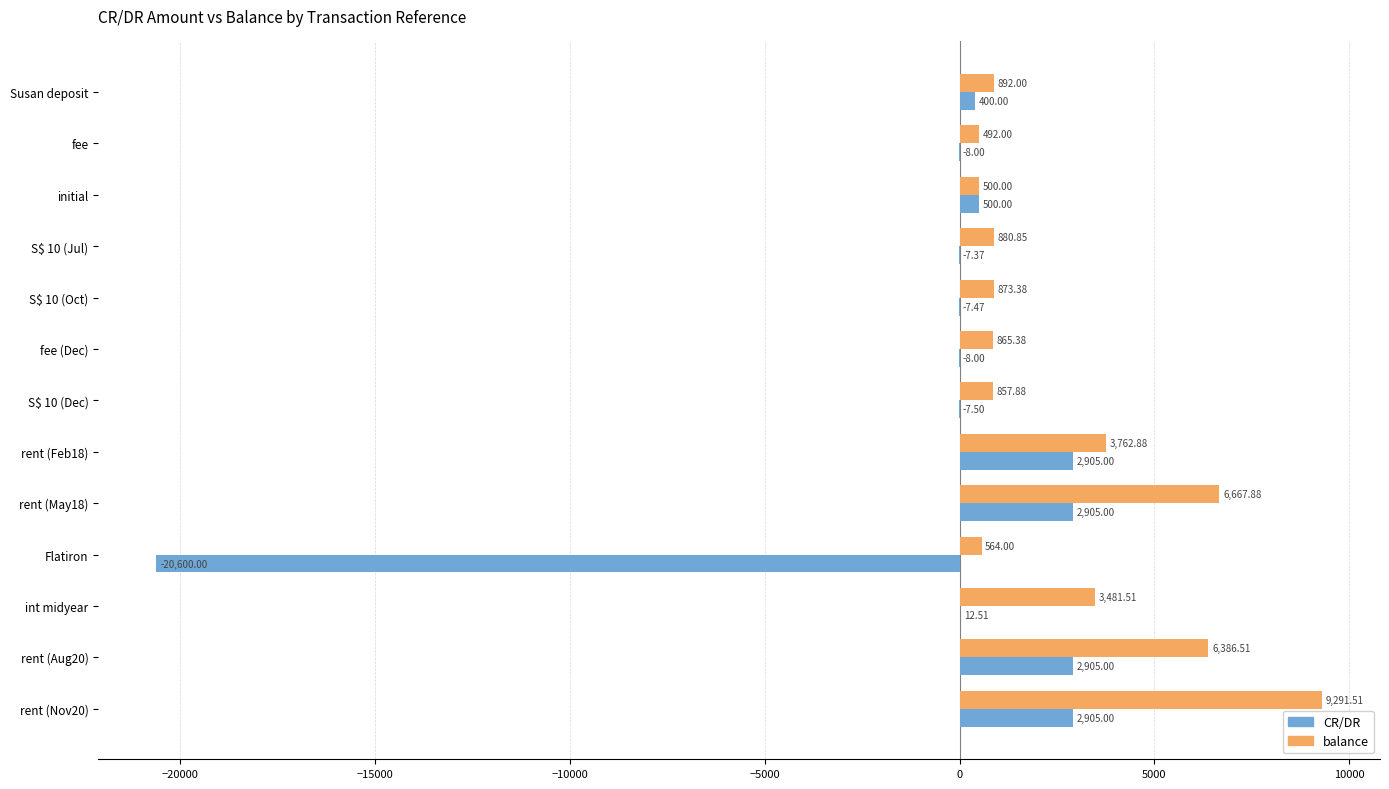

Which series has the largest range (max minus min)?

CR/DR